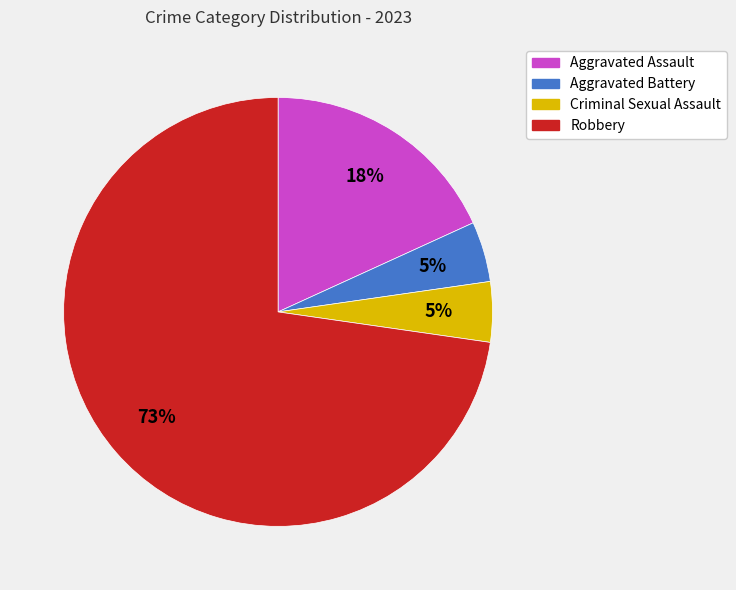

Does any single category account for the majority?

Yes